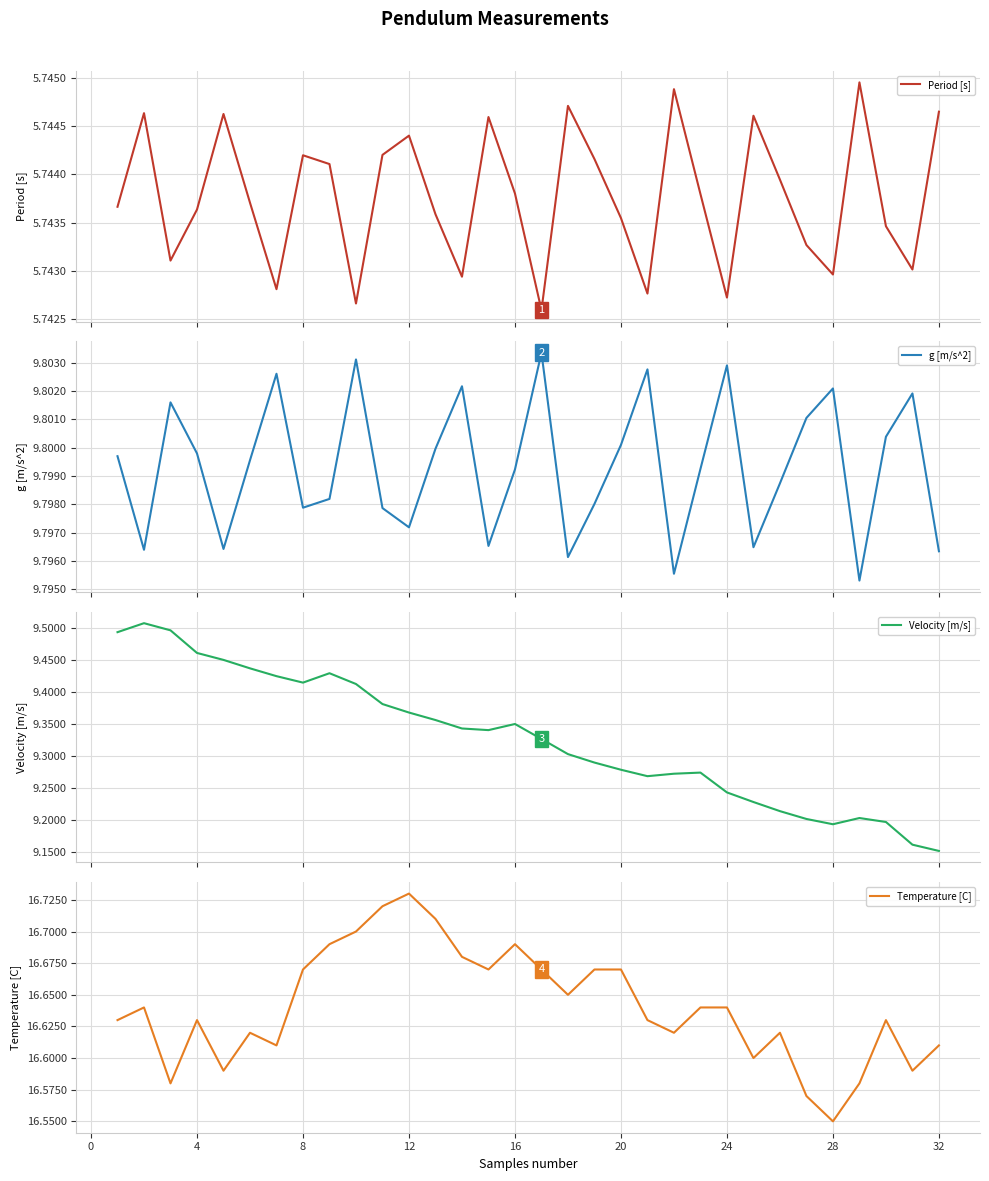

At which label does Temperature [C] reach its minimum?

28